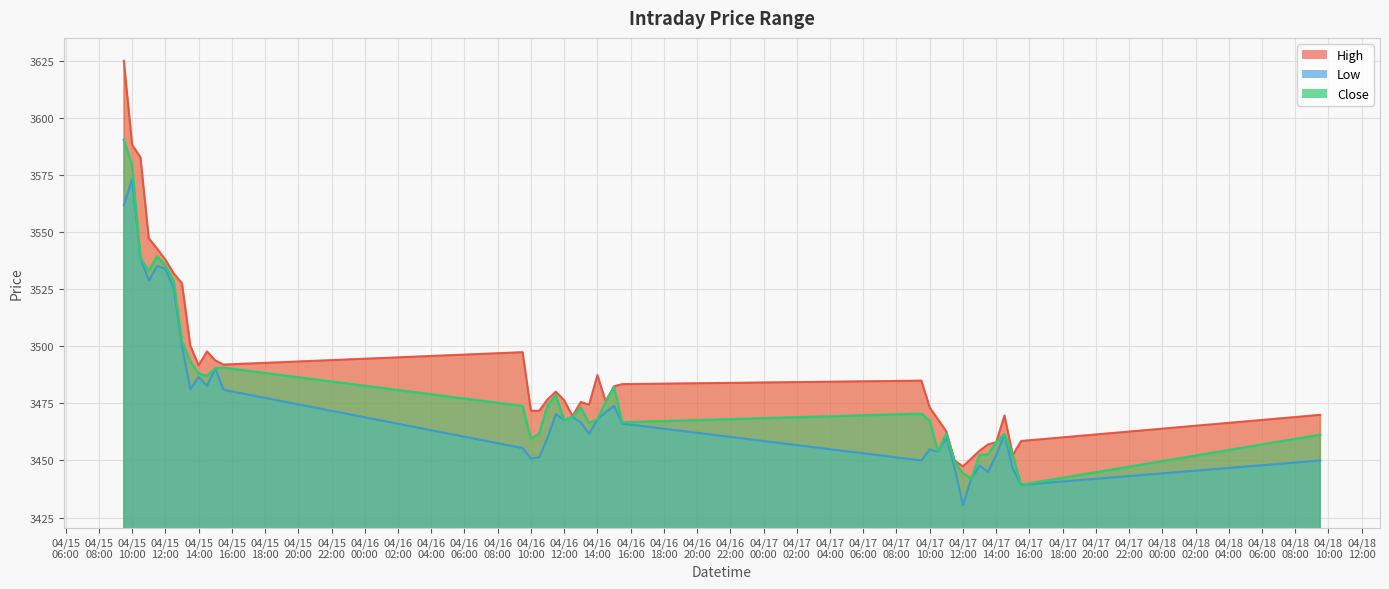

True or false: Close has more than 0 interior local peaks.

True